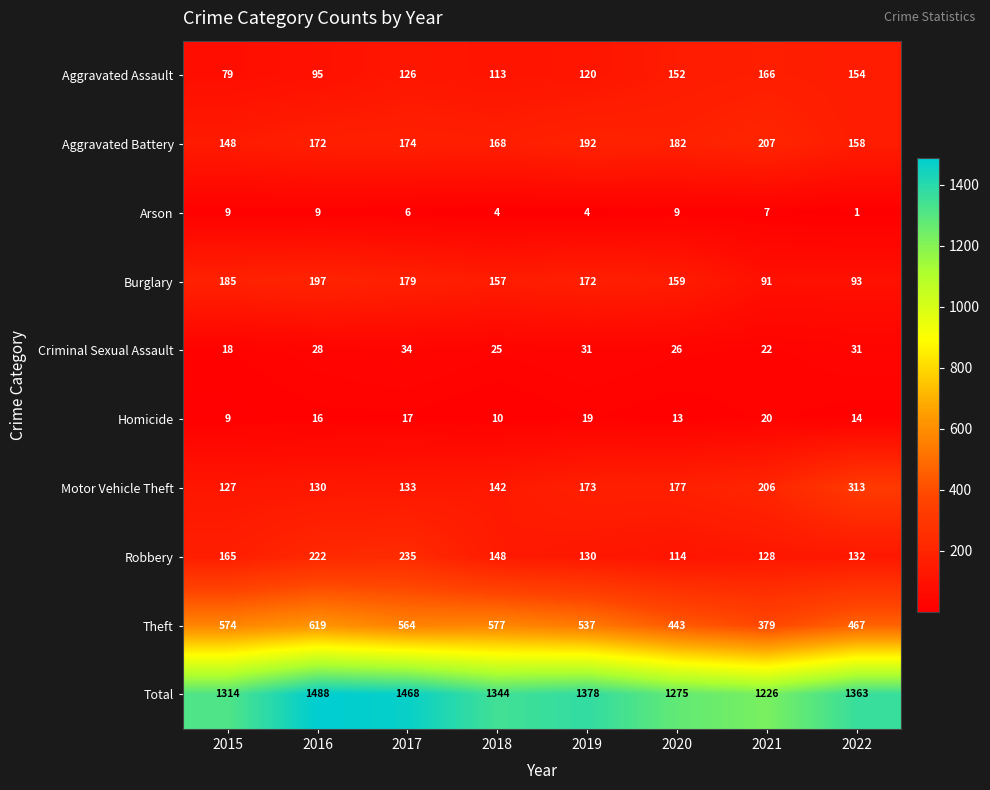

How many data points does each series have?

8